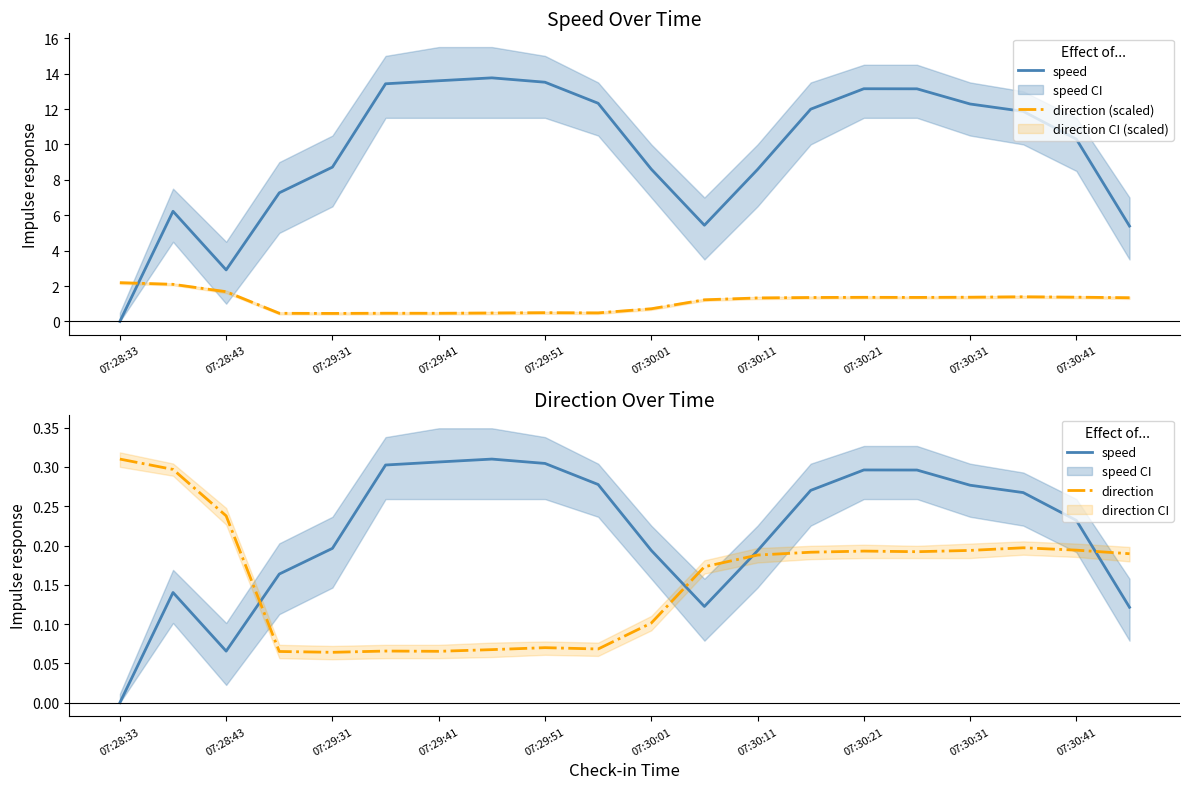

How many categories are shown in the chart?

20